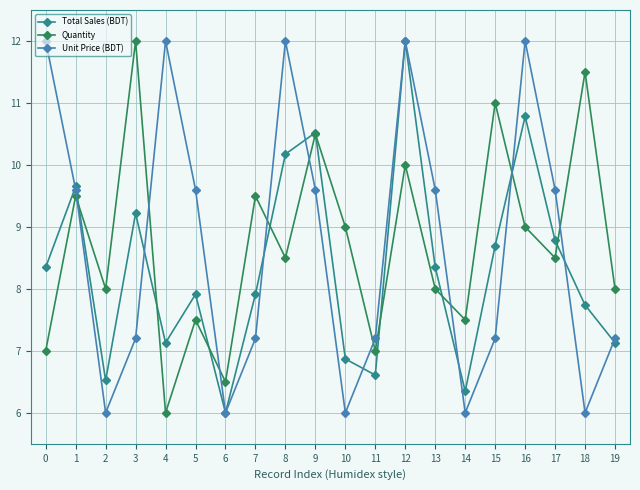

What is the greatest value displayed?

12.0